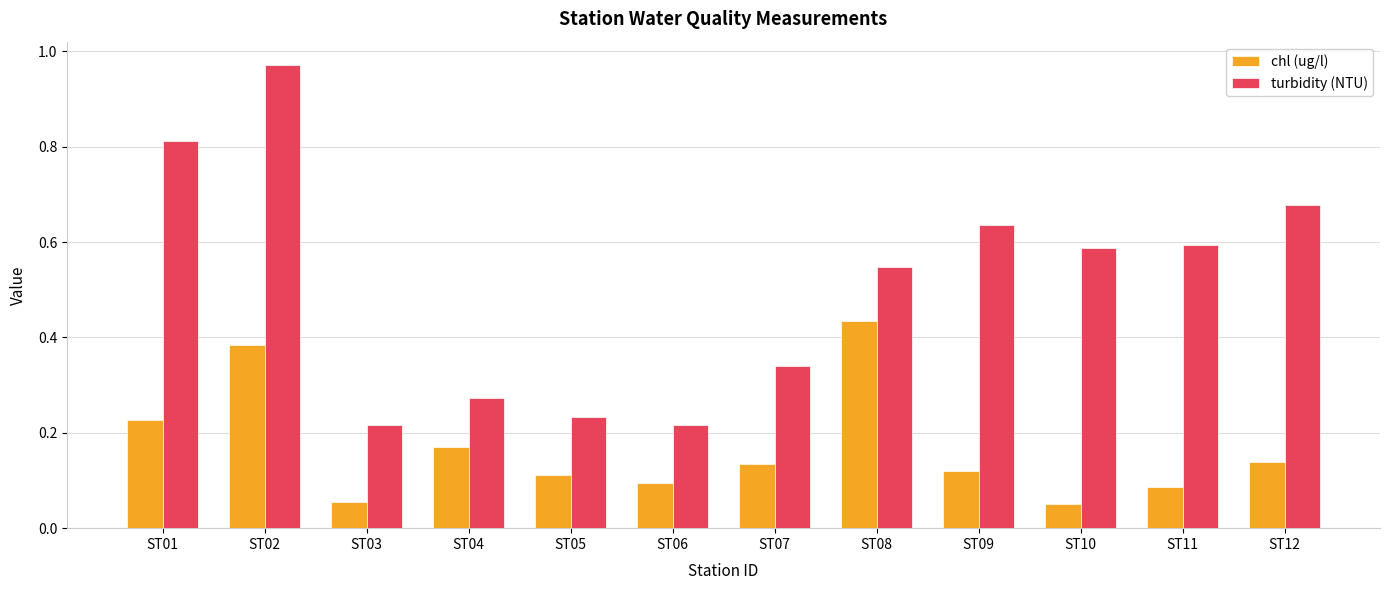

Between ST05 and ST11, which series saw the biggest shift?

turbidity (NTU)